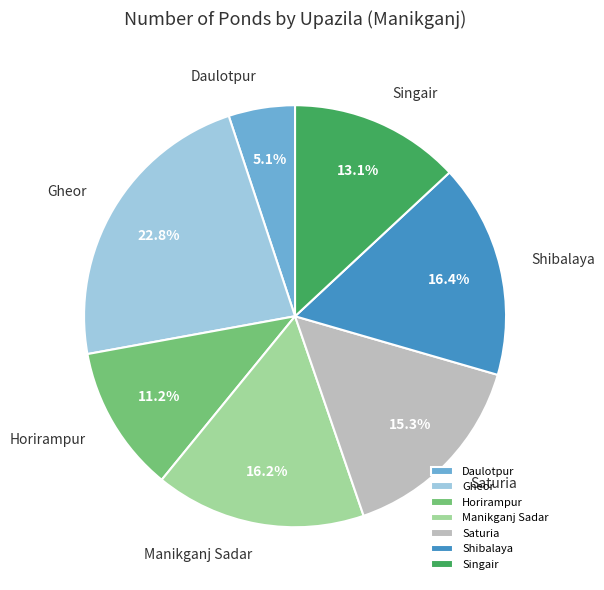

How many slices are in this pie chart?

7